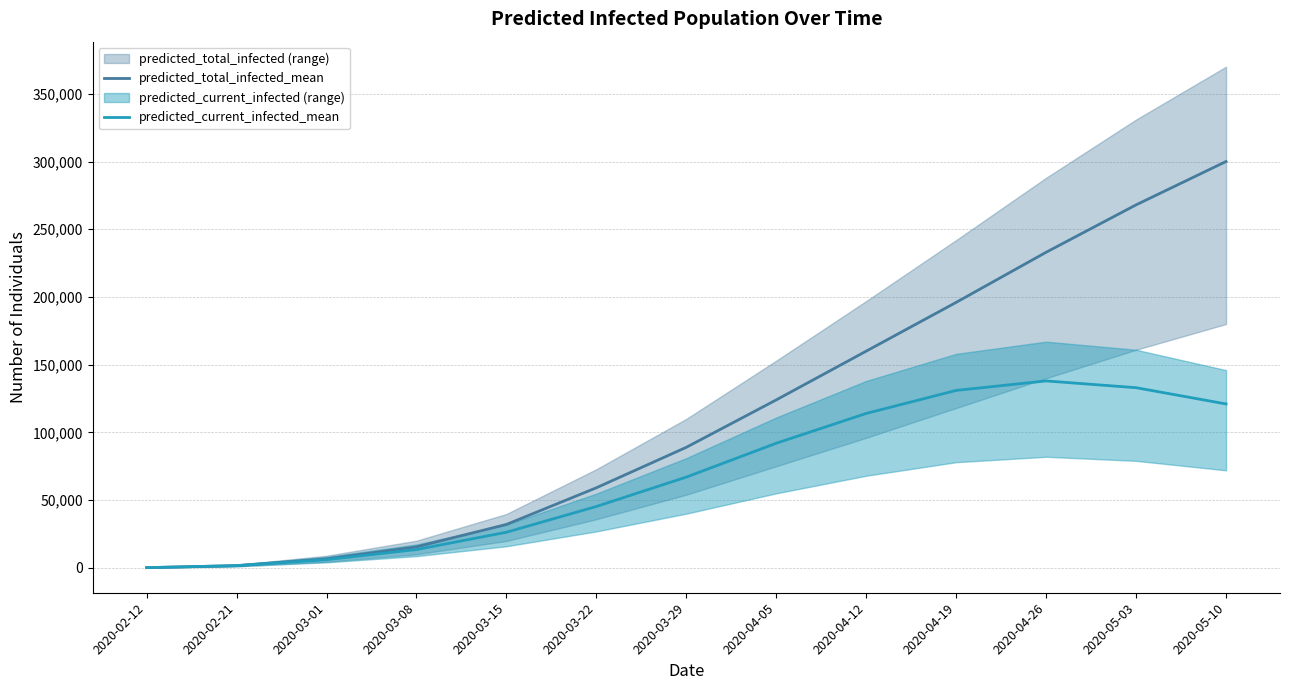

Which label corresponds to the largest value in the chart?

2020-05-10